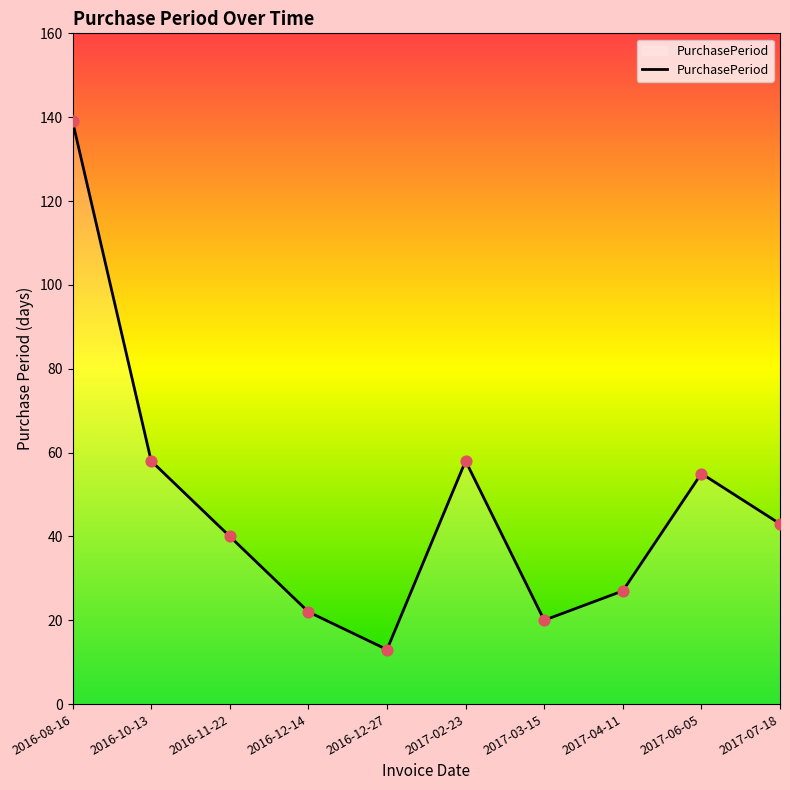

What is the change in value from 2016-12-27 to 2017-04-11?

+14